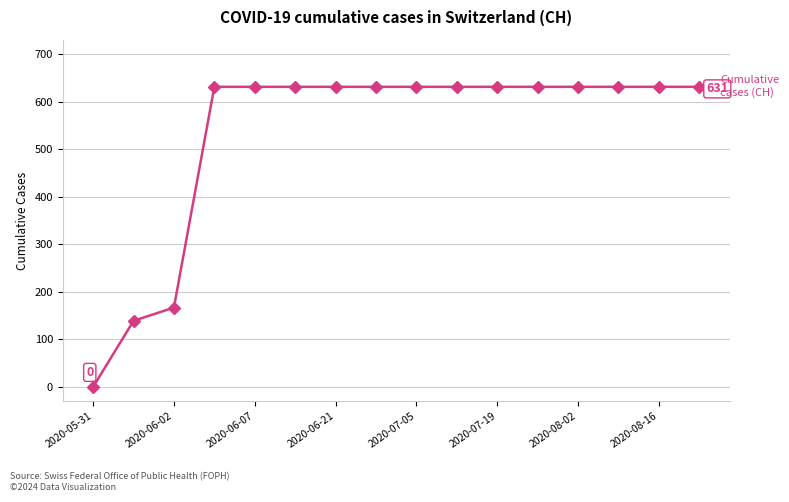

What is the greatest value displayed?

631